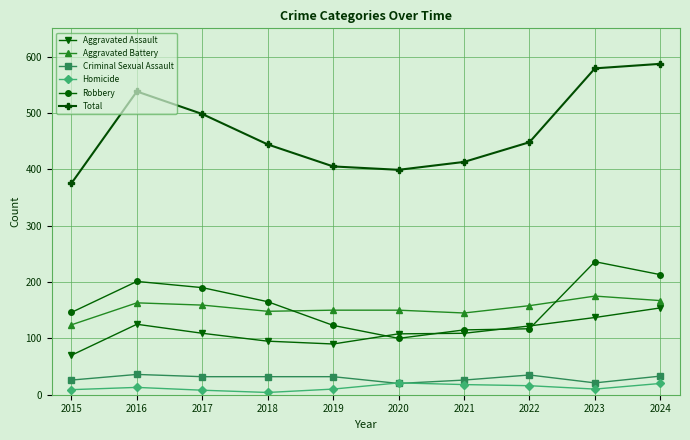

What is the greatest value displayed?

587